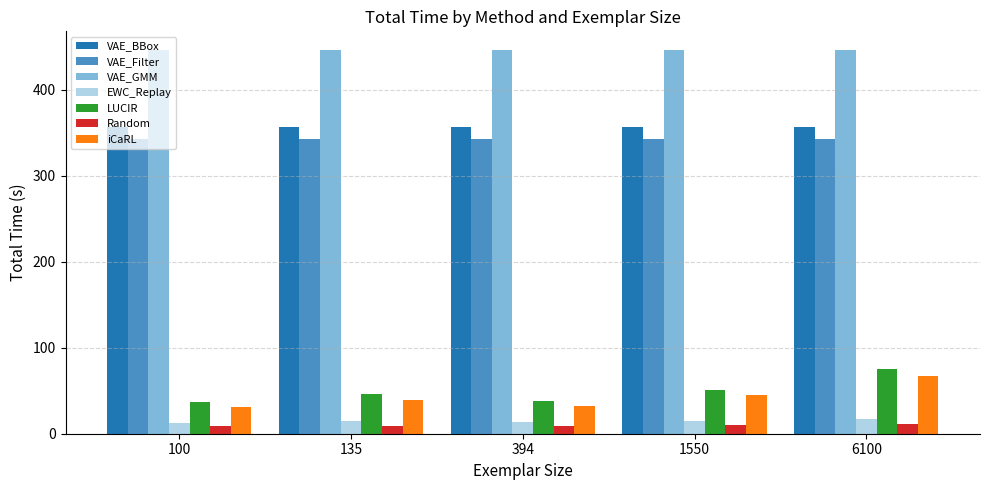

How many bars are there in each group?

7